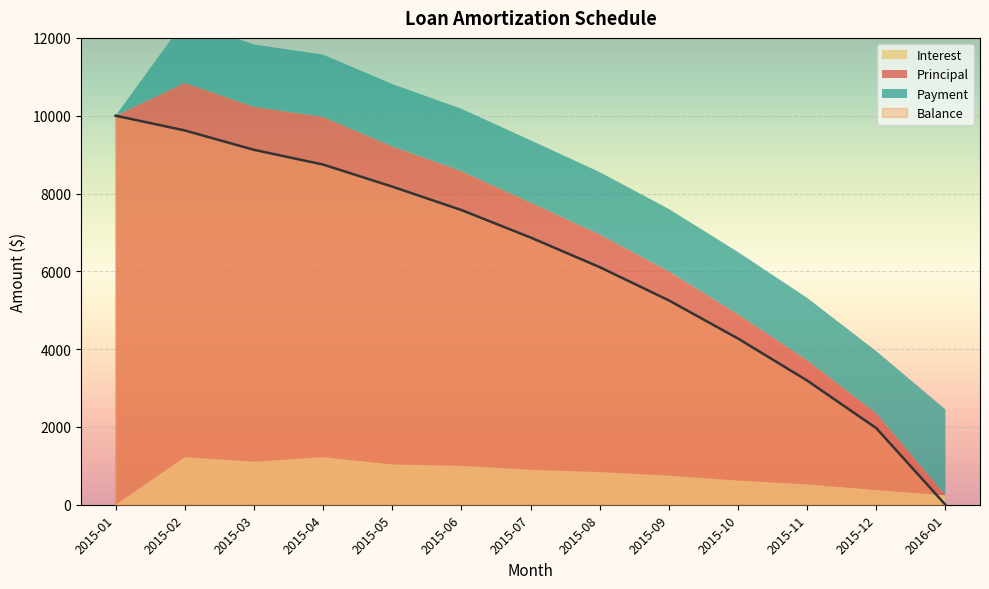

How many data points in Principal are above 705?

7